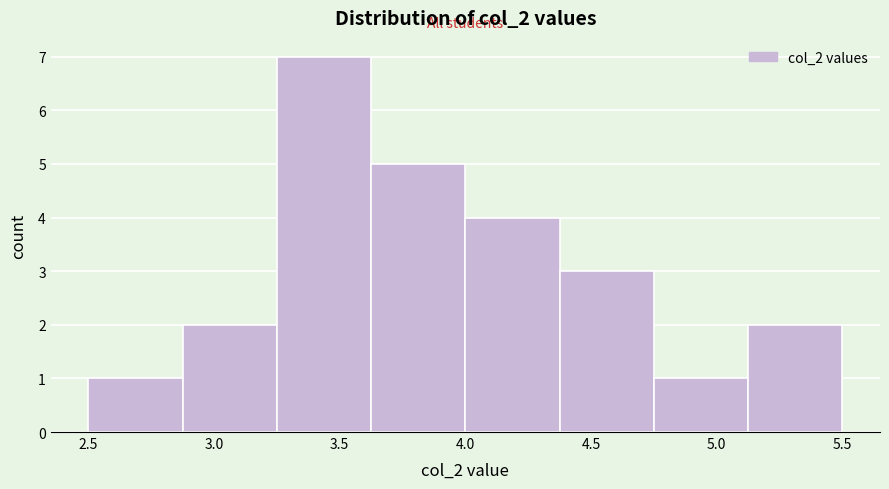

Which range on the x-axis has the tallest bar?

3.250 to 3.625